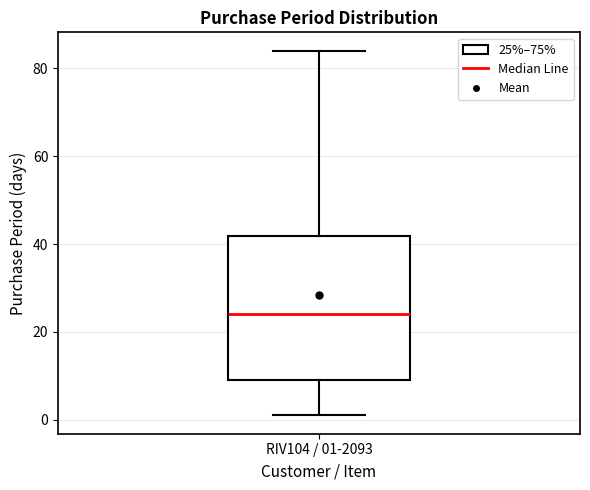

Read this box plot against the y-axis: the position of the median line, the range covered by the box, and the ends of both whiskers. The values are not printed on the chart, so give them approximately, as read against the axis.

median 24, box 10 to 42, whiskers 2 to 84